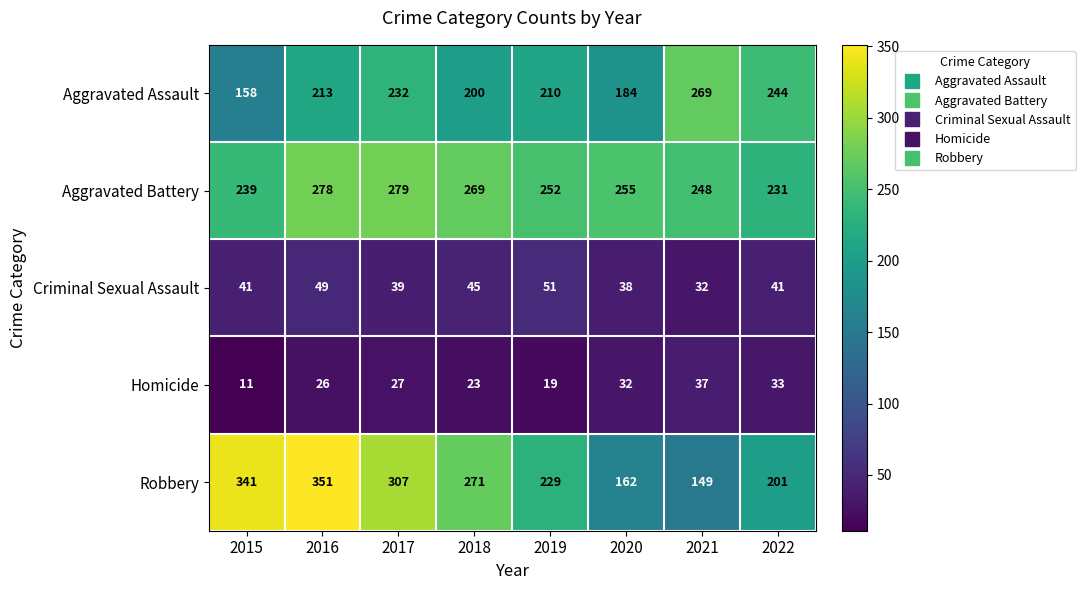

Which series has the largest total across all categories?

Aggravated Battery